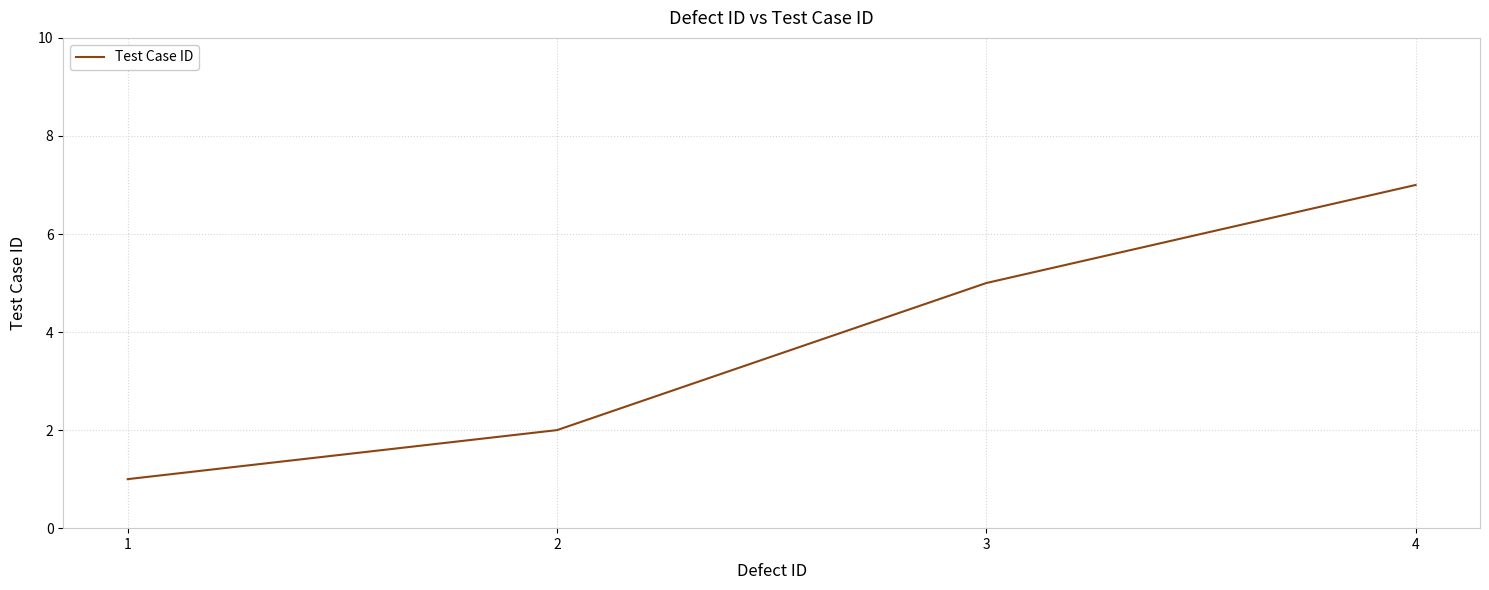

Approximately how many times larger is the value at 1 compared to 2?

0.5